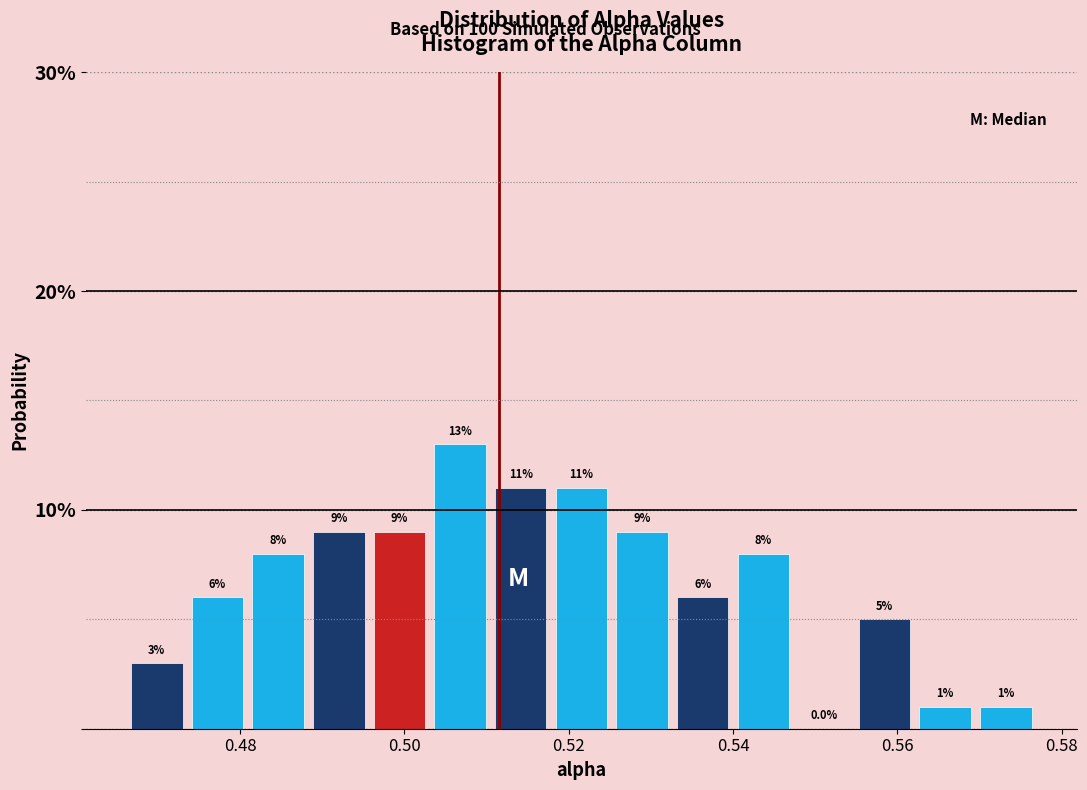

Read against the x-axis, roughly where is the centre of the tallest bar?

0.506